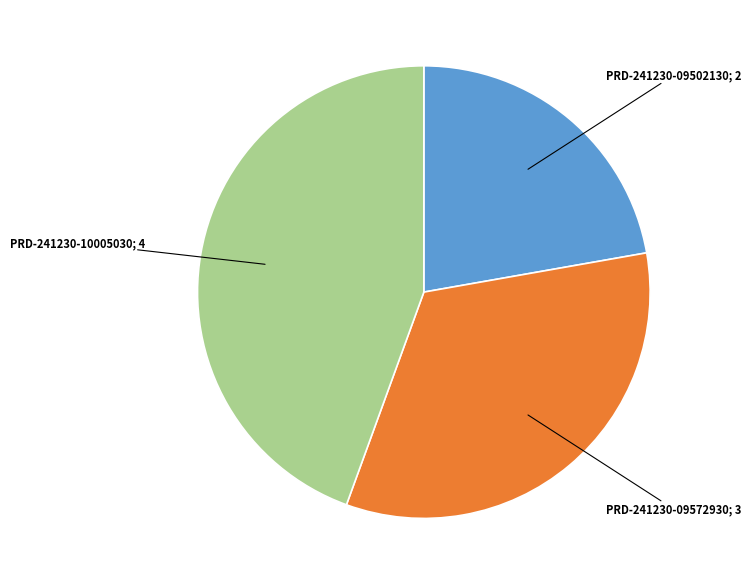

Is there a majority slice in this chart?

No